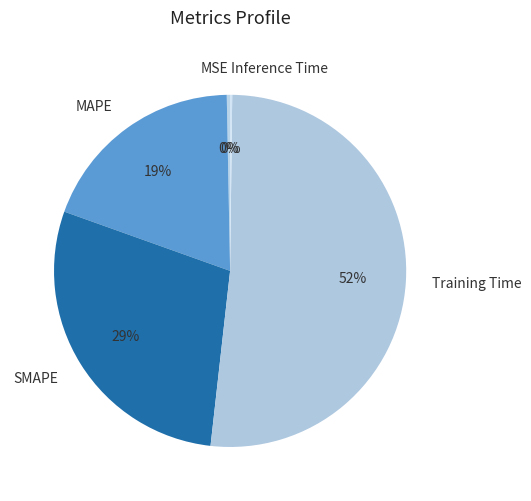

Between MAPE and MSE, which is larger?

MAPE